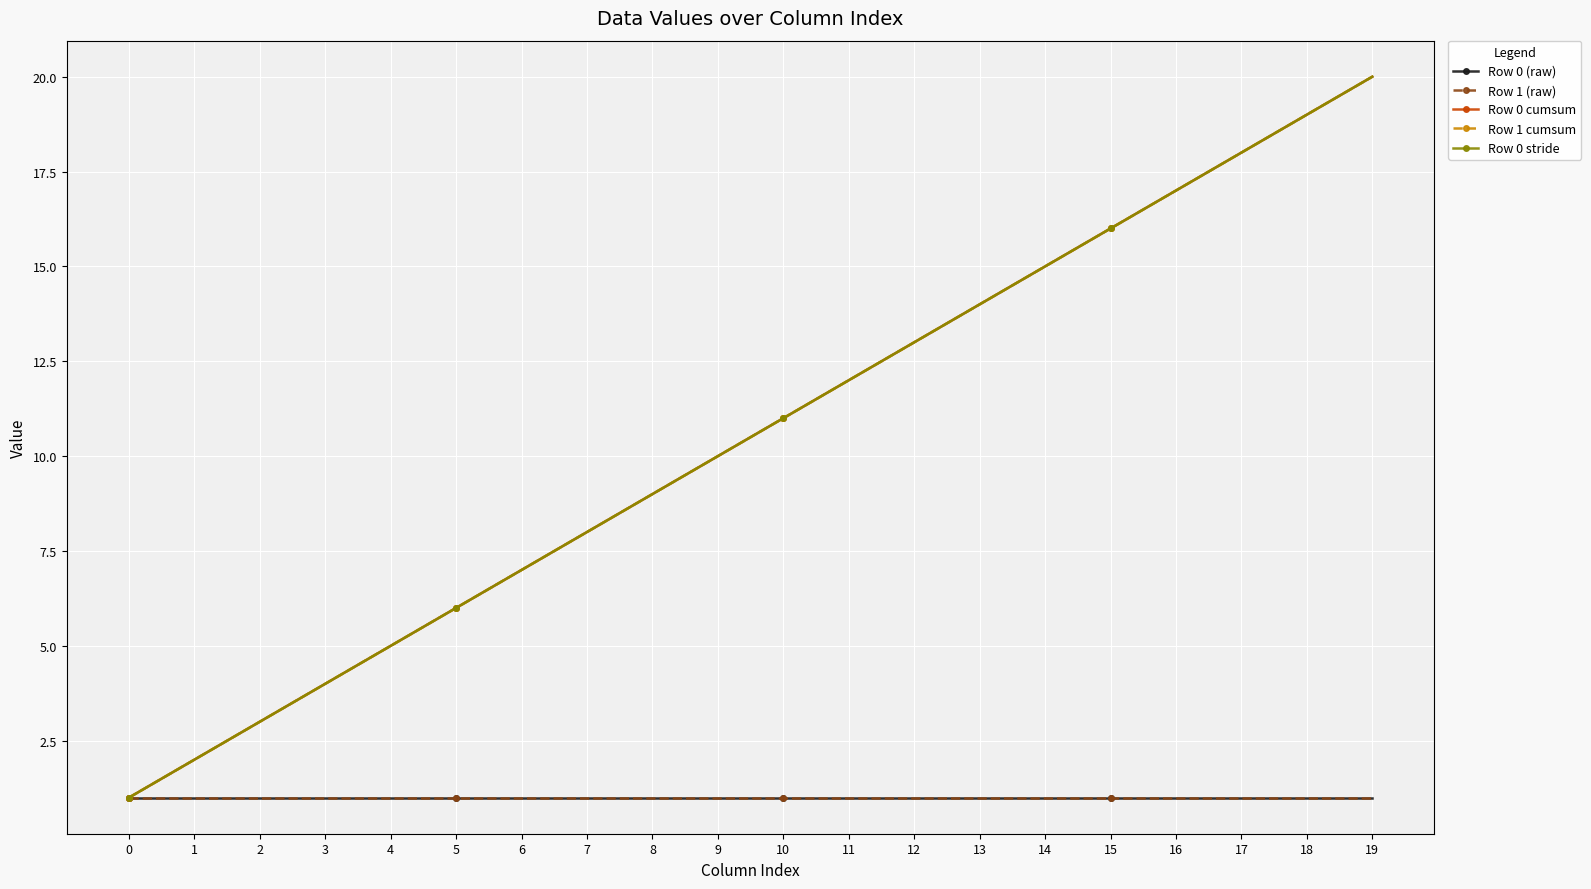

Does the chart have visible grid lines?

Yes